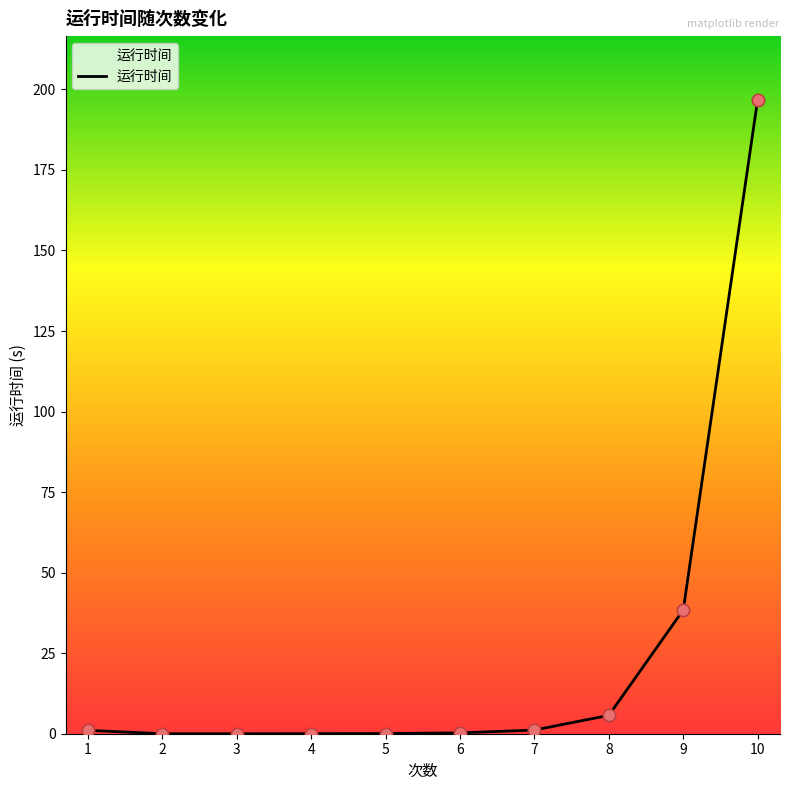

What is the change in value from 5 to 9?

+38.3